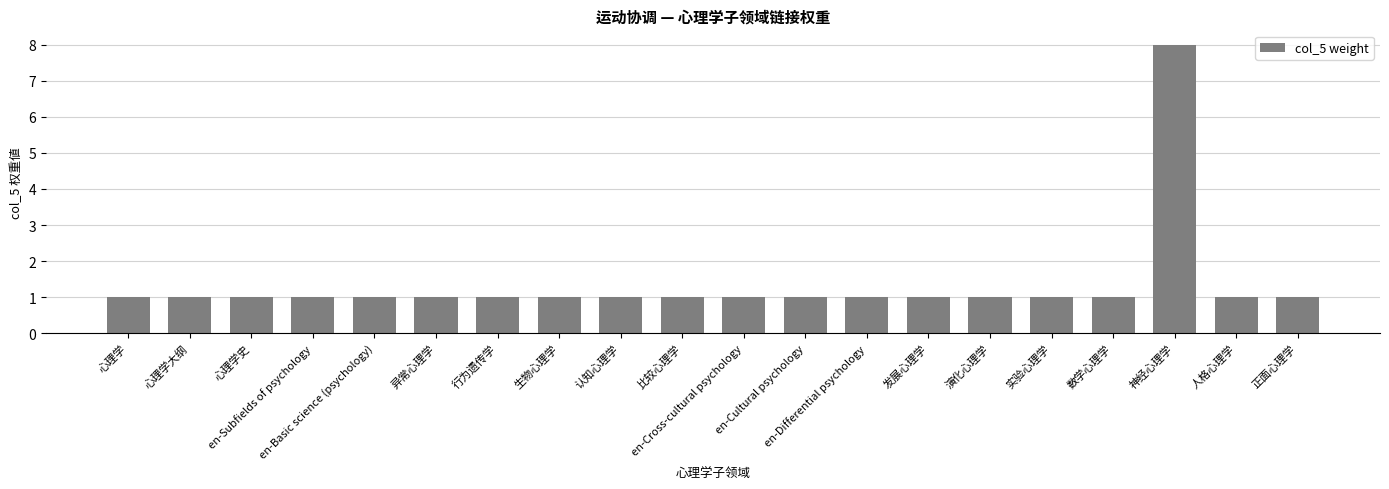

What is the maximum value shown in the chart?

8